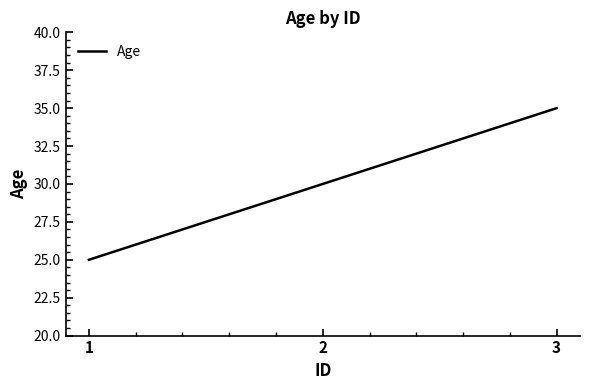

What is the sum of the values at 3 and 2?

65